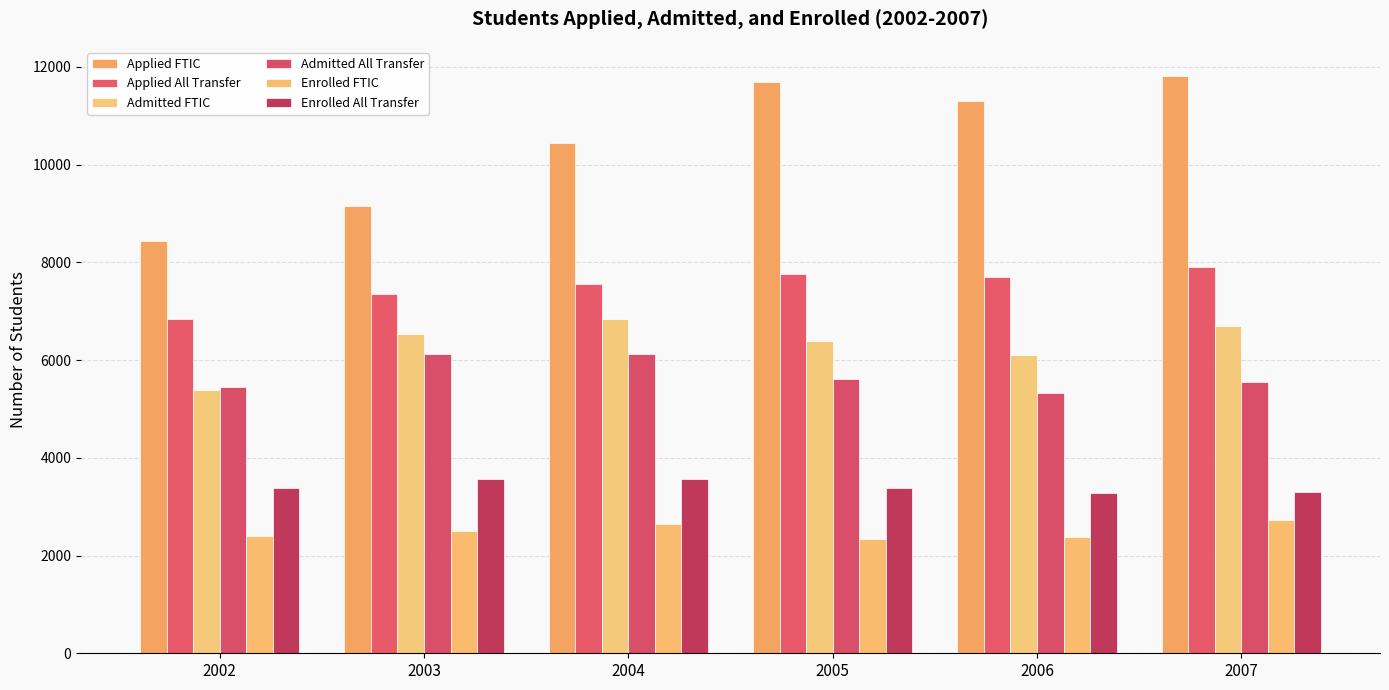

What is the difference between the maximum and minimum values in the Admitted FTIC series?

1446